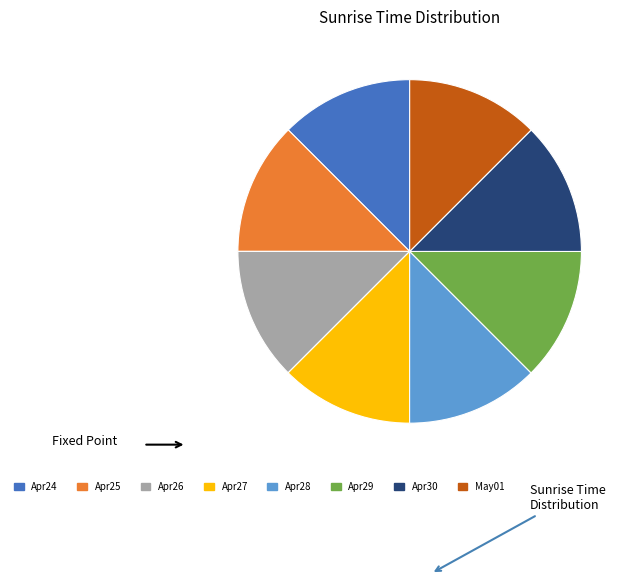

Combined, do Apr27 and Apr28 account for over 50%?

No